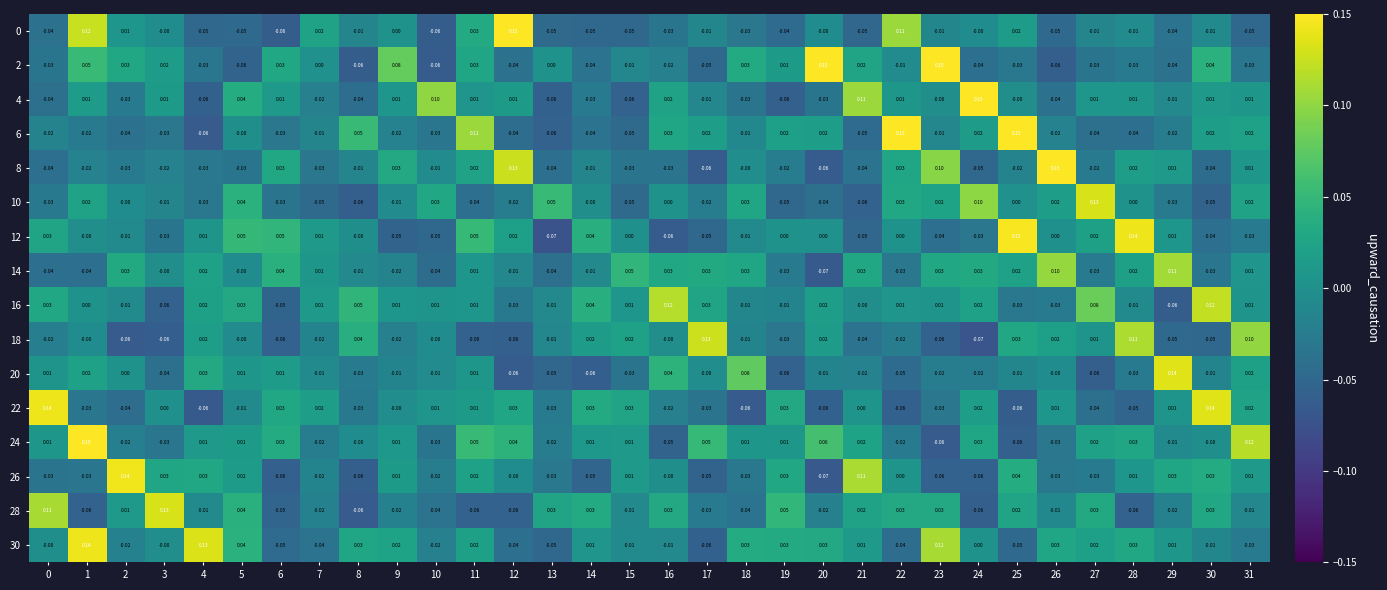

Reading left to right, what are all the values shown in this chart?

0: 0=-0.0	1=0.1	2=0.0	3=-0.0	4=-0.1	5=-0.1	6=-0.1	7=0.0	8=-0.0	9=0.0	10=-0.1	11=0.0	12=0.1	13=-0.1	14=-0.1	15=-0.1	16=-0.0	17=-0.0	18=-0.0	19=-0.0	20=-0.0	21=-0.1	22=0.1	23=-0.0	24=-0.0	25=0.0	26=-0.1	27=-0.0	28=-0.0	29=-0.0	30=-0.0	31=-0.1
2: 0=-0.0	1=0.1	2=0.0	3=0.0	4=-0.0	5=-0.1	6=0.0	7=0.0	8=-0.1	9=0.1	10=-0.1	11=0.0	12=-0.0	13=0.0	14=-0.0	15=-0.0	16=-0.0	17=-0.1	18=0.0	19=0.0	20=0.1	21=0.0	22=-0.0	23=0.1	24=-0.0	25=-0.0	26=-0.1	27=-0.0	28=-0.0	29=-0.0	30=0.0	31=-0.0
4: 0=-0.0	1=0.0	2=-0.0	3=0.0	4=-0.1	5=0.0	6=0.0	7=-0.0	8=-0.0	9=0.0	10=0.1	11=0.0	12=0.0	13=-0.1	14=-0.0	15=-0.1	16=0.0	17=-0.0	18=-0.0	19=-0.1	20=-0.0	21=0.1	22=0.0	23=-0.0	24=0.1	25=-0.0	26=-0.0	27=0.0	28=0.0	29=-0.0	30=0.0	31=0.0
6: 0=-0.0	1=-0.0	2=-0.0	3=-0.0	4=-0.1	5=-0.0	6=-0.0	7=-0.0	8=0.1	9=-0.0	10=-0.0	11=0.1	12=-0.0	13=-0.1	14=-0.0	15=-0.1	16=0.0	17=0.0	18=-0.0	19=0.0	20=0.0	21=-0.1	22=0.1	23=-0.0	24=0.0	25=0.1	26=-0.0	27=-0.0	28=-0.0	29=-0.0	30=0.0	31=0.0
8: 0=-0.0	1=-0.0	2=-0.0	3=-0.0	4=-0.0	5=-0.0	6=0.0	7=-0.0	8=-0.0	9=0.0	10=-0.0	11=0.0	12=0.1	13=-0.0	14=-0.0	15=-0.0	16=-0.0	17=-0.1	18=-0.0	19=-0.0	20=-0.1	21=-0.0	22=0.0	23=0.1	24=-0.1	25=-0.0	26=0.1	27=-0.0	28=0.0	29=0.0	30=-0.0	31=0.0
10: 0=-0.0	1=0.0	2=-0.0	3=-0.0	4=-0.0	5=0.0	6=-0.0	7=-0.1	8=-0.1	9=-0.0	10=0.0	11=-0.0	12=-0.0	13=0.1	14=-0.0	15=-0.1	16=0.0	17=-0.0	18=0.0	19=-0.1	20=-0.0	21=-0.1	22=0.0	23=0.0	24=0.1	25=0.0	26=0.0	27=0.1	28=0.0	29=-0.0	30=-0.1	31=0.0
12: 0=0.0	1=-0.0	2=-0.0	3=-0.0	4=0.0	5=0.1	6=0.1	7=0.0	8=-0.0	9=-0.1	10=-0.1	11=0.1	12=0.0	13=-0.1	14=0.0	15=0.0	16=-0.1	17=-0.1	18=-0.0	19=0.0	20=0.0	21=-0.1	22=0.0	23=-0.0	24=-0.0	25=0.1	26=0.0	27=0.0	28=0.1	29=0.0	30=-0.0	31=-0.0
14: 0=-0.0	1=-0.0	2=0.0	3=-0.0	4=0.0	5=-0.0	6=0.0	7=0.0	8=-0.0	9=-0.0	10=-0.0	11=0.0	12=-0.0	13=-0.0	14=-0.0	15=0.1	16=0.0	17=0.0	18=0.0	19=-0.0	20=-0.1	21=0.0	22=-0.0	23=0.0	24=0.0	25=0.0	26=0.1	27=-0.0	28=0.0	29=0.1	30=-0.0	31=0.0
16: 0=0.0	1=0.0	2=-0.0	3=-0.1	4=0.0	5=0.0	6=-0.1	7=0.0	8=0.1	9=0.0	10=0.0	11=0.0	12=-0.0	13=-0.0	14=0.0	15=0.0	16=0.1	17=0.0	18=-0.0	19=-0.0	20=0.0	21=-0.0	22=0.0	23=0.0	24=0.0	25=-0.0	26=-0.0	27=0.1	28=-0.0	29=-0.1	30=0.1	31=0.0
18: 0=-0.0	1=-0.0	2=-0.1	3=-0.1	4=0.0	5=-0.0	6=-0.1	7=-0.0	8=0.0	9=-0.0	10=-0.0	11=-0.1	12=-0.1	13=-0.0	14=0.0	15=0.0	16=-0.0	17=0.1	18=-0.0	19=-0.0	20=0.0	21=-0.0	22=-0.0	23=-0.1	24=-0.1	25=0.0	26=0.0	27=0.0	28=0.1	29=-0.1	30=-0.1	31=0.1
20: 0=0.0	1=0.0	2=0.0	3=-0.0	4=0.0	5=0.0	6=0.0	7=-0.0	8=-0.0	9=-0.0	10=-0.0	11=0.0	12=-0.1	13=-0.1	14=-0.1	15=-0.0	16=0.0	17=-0.0	18=0.1	19=-0.1	20=-0.0	21=-0.0	22=-0.1	23=-0.0	24=-0.0	25=-0.0	26=-0.0	27=-0.1	28=-0.0	29=0.1	30=-0.0	31=0.0
22: 0=0.1	1=-0.0	2=-0.0	3=0.0	4=-0.1	5=-0.0	6=0.0	7=0.0	8=-0.0	9=-0.0	10=0.0	11=0.0	12=0.0	13=-0.0	14=0.0	15=0.0	16=-0.0	17=-0.0	18=-0.1	19=0.0	20=-0.1	21=0.0	22=-0.1	23=-0.0	24=0.0	25=-0.1	26=0.0	27=-0.0	28=-0.1	29=0.0	30=0.1	31=0.0
24: 0=0.0	1=0.1	2=-0.0	3=-0.0	4=0.0	5=0.0	6=0.0	7=-0.0	8=-0.0	9=0.0	10=-0.0	11=0.1	12=0.0	13=-0.0	14=0.0	15=0.0	16=-0.1	17=0.1	18=0.0	19=0.0	20=0.1	21=0.0	22=-0.0	23=-0.1	24=0.0	25=-0.1	26=-0.0	27=0.0	28=0.0	29=-0.0	30=-0.0	31=0.1
26: 0=-0.0	1=-0.0	2=0.1	3=0.0	4=0.0	5=0.0	6=-0.1	7=-0.0	8=-0.1	9=0.0	10=-0.0	11=0.0	12=-0.0	13=-0.0	14=-0.1	15=0.0	16=-0.0	17=-0.1	18=-0.0	19=0.0	20=-0.1	21=0.1	22=0.0	23=-0.1	24=-0.1	25=0.0	26=-0.0	27=-0.0	28=0.0	29=0.0	30=0.0	31=0.0
28: 0=0.1	1=-0.1	2=0.0	3=0.1	4=-0.0	5=0.0	6=-0.1	7=-0.0	8=-0.1	9=-0.0	10=-0.0	11=-0.1	12=-0.1	13=0.0	14=0.0	15=-0.0	16=0.0	17=-0.0	18=-0.0	19=0.1	20=-0.0	21=0.0	22=0.0	23=0.0	24=-0.1	25=0.0	26=-0.0	27=0.0	28=-0.1	29=-0.0	30=0.0	31=-0.0
30: 0=-0.0	1=0.1	2=-0.0	3=-0.0	4=0.1	5=0.0	6=-0.1	7=-0.0	8=0.0	9=0.0	10=-0.0	11=0.0	12=-0.0	13=-0.1	14=0.0	15=-0.0	16=-0.0	17=-0.1	18=0.0	19=0.0	20=0.0	21=0.0	22=-0.0	23=0.1	24=0.0	25=-0.1	26=0.0	27=0.0	28=0.0	29=0.0	30=-0.0	31=-0.0